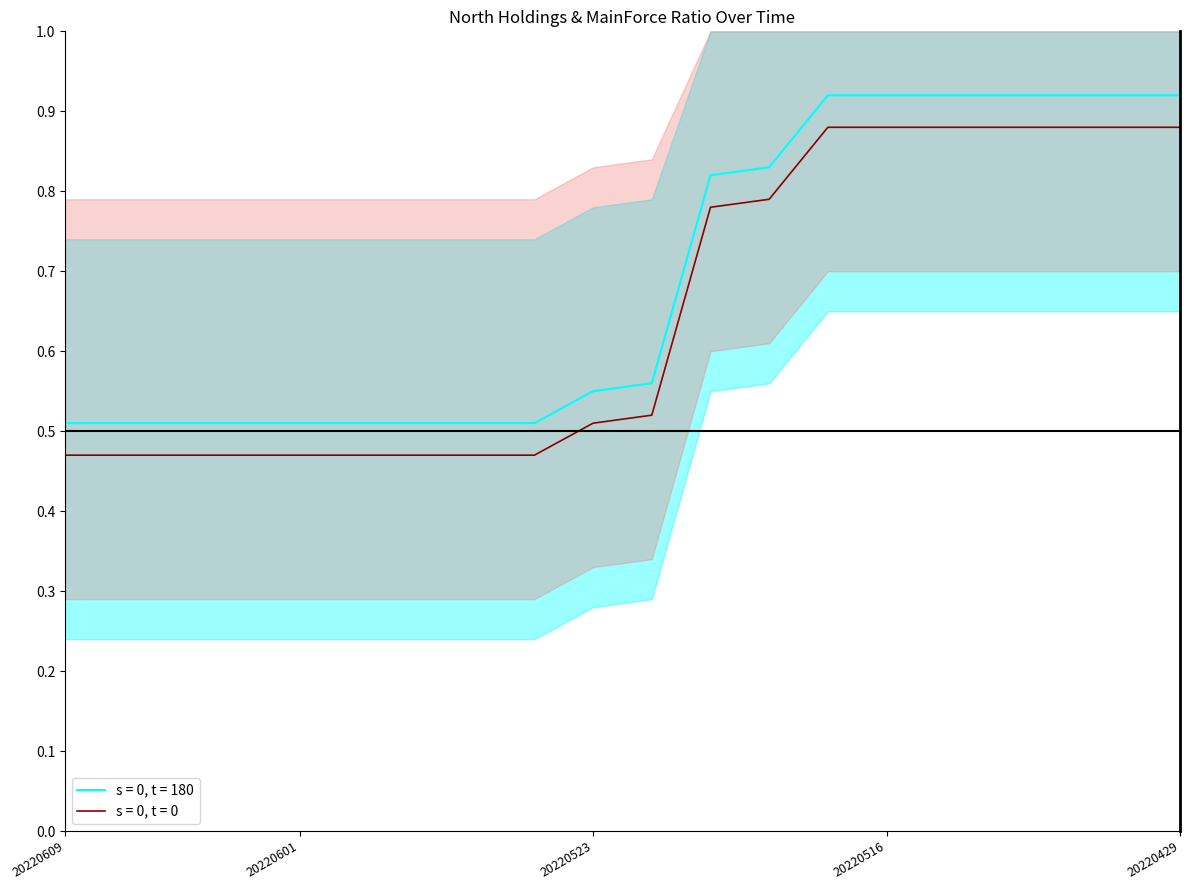

Where is the data nearest to the value 0?

20220609